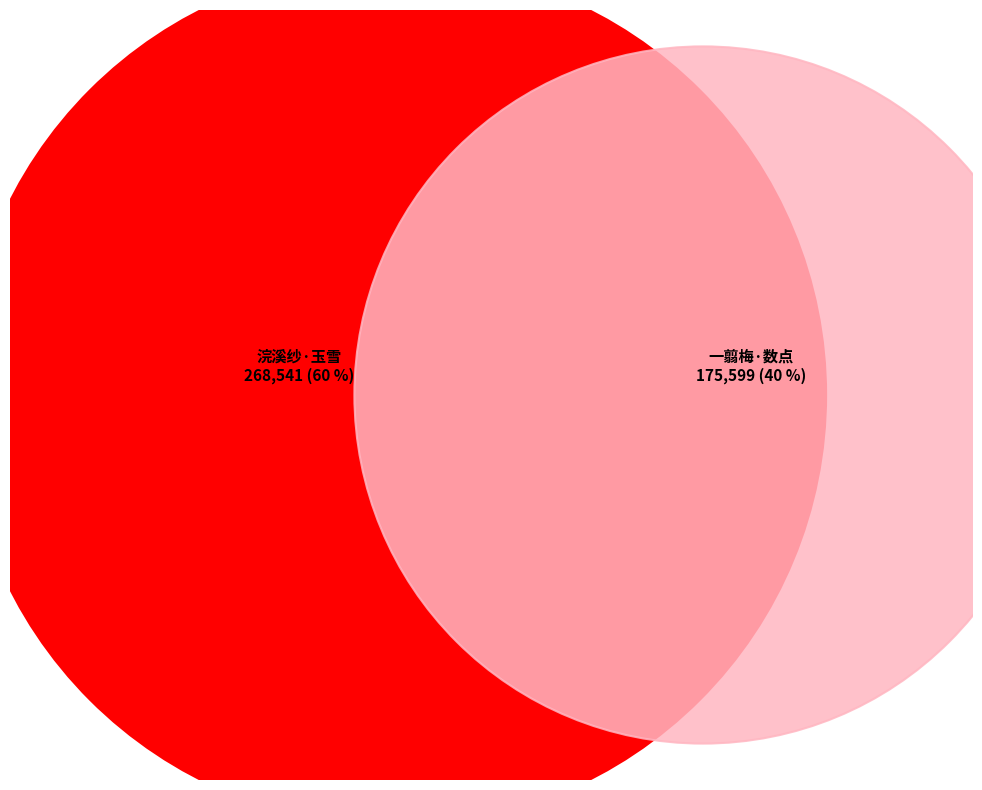

What percentage is the 一翦梅·数点梅花玉雪娇 slice, to the nearest percent?

40%